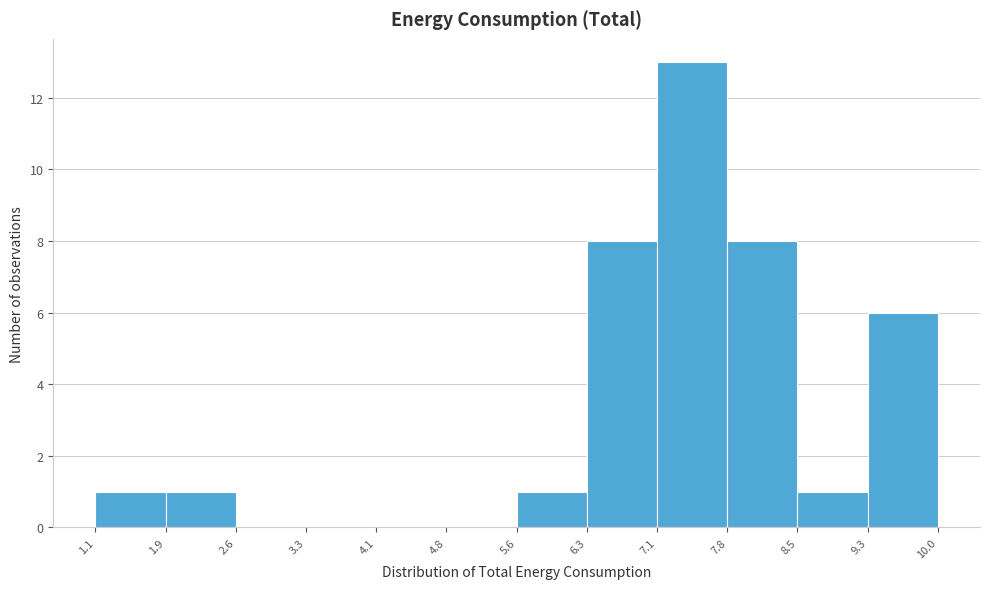

Which range on the x-axis has the tallest bar?

7.1 to 7.8